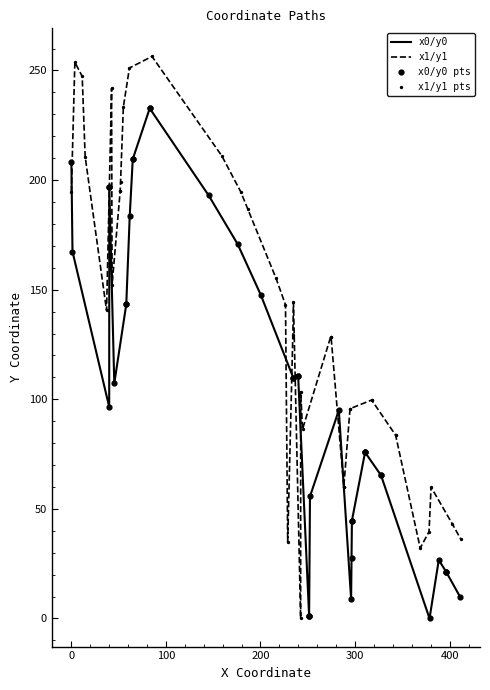

Which series has the widest spread of Y values?

x1/y1